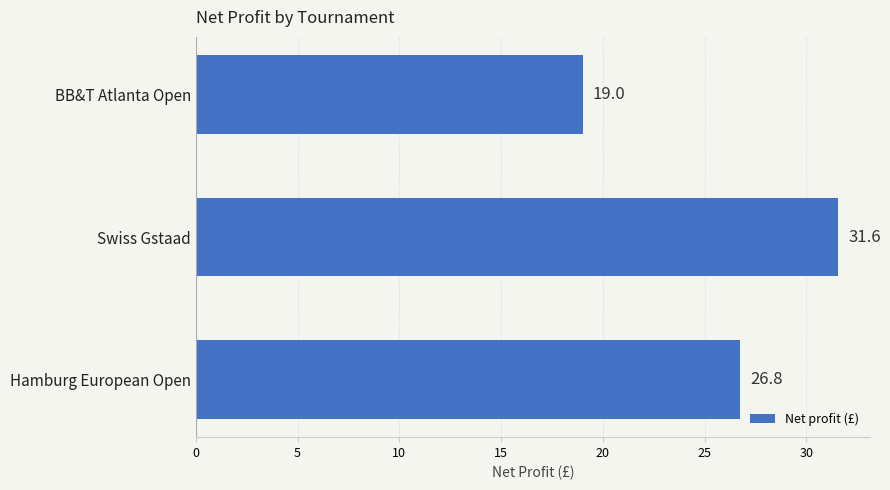

True or false: the data shows 31.6 at Swiss Gstaad.

True